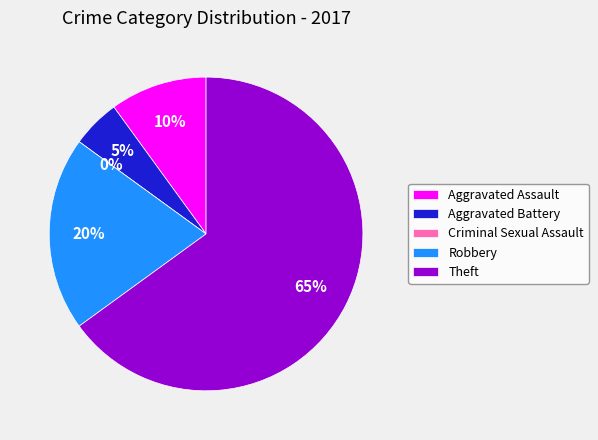

To the nearest percent, what is the difference between the Aggravated Assault and Robbery slice percentages?

10%